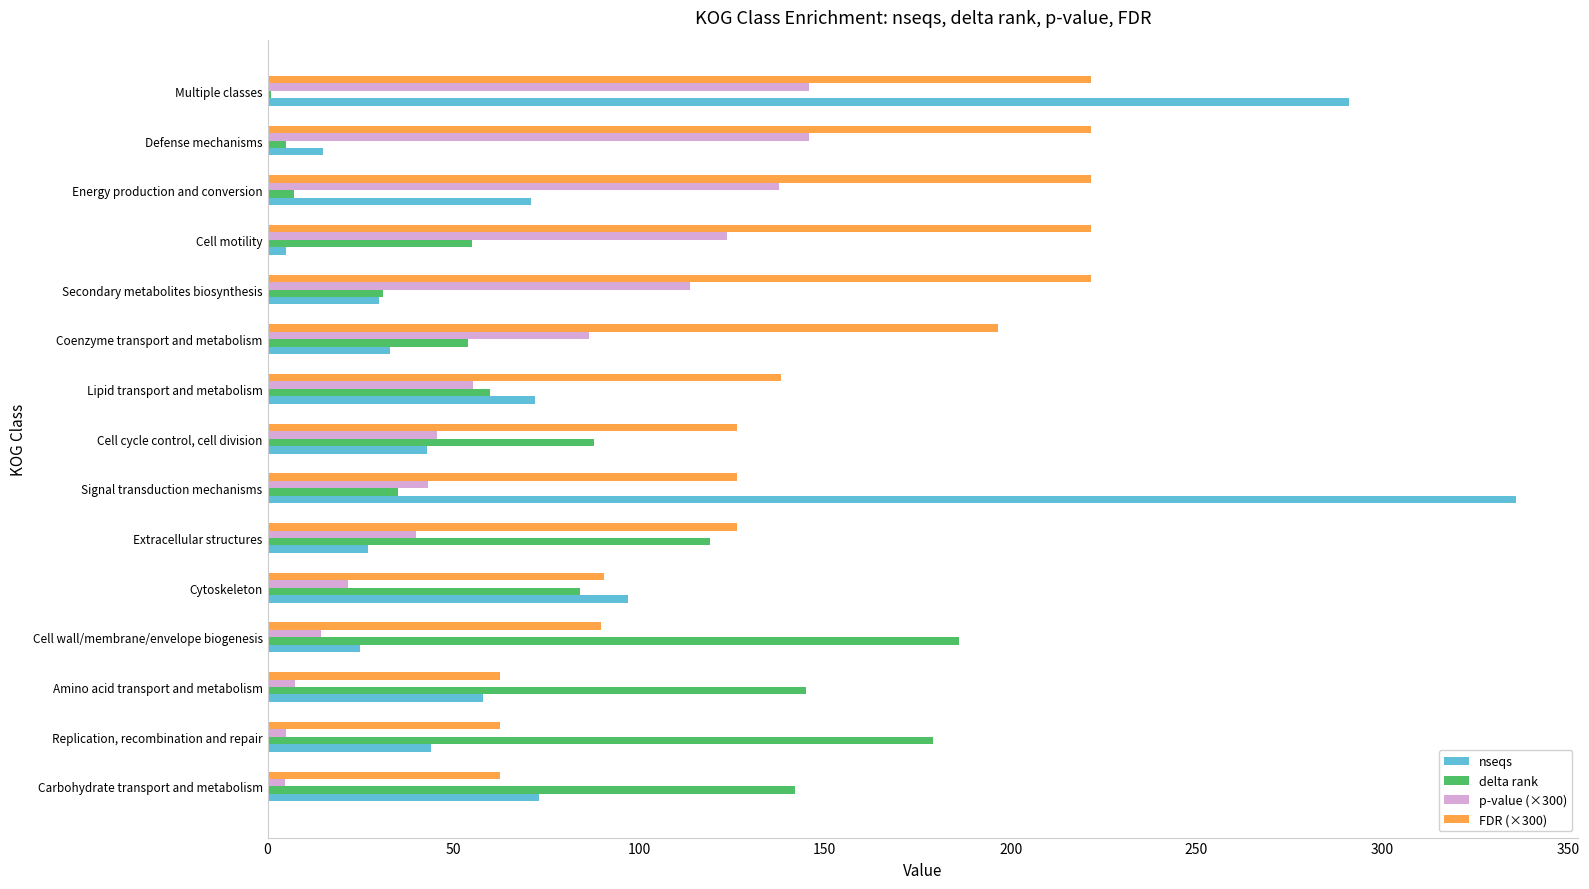

What is the sum of all p-value (×300) values?

990.5